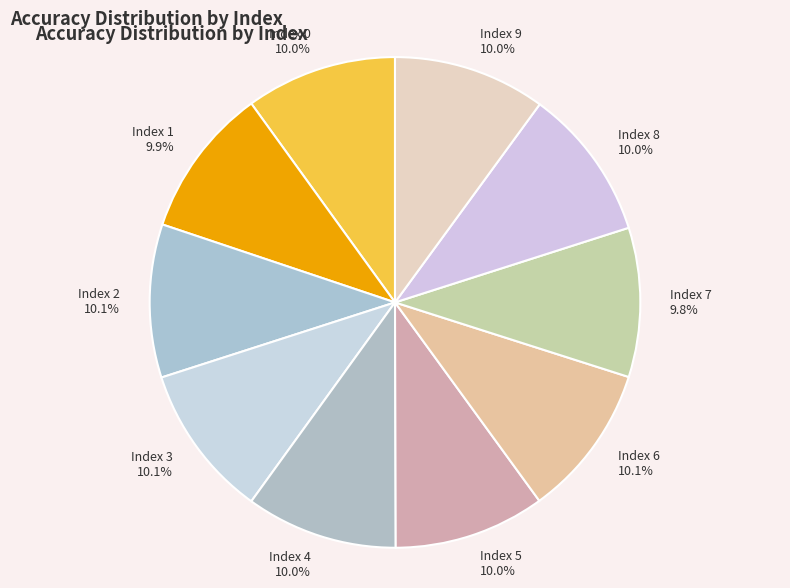

What portion of the pie excludes Index 5?

90.0%